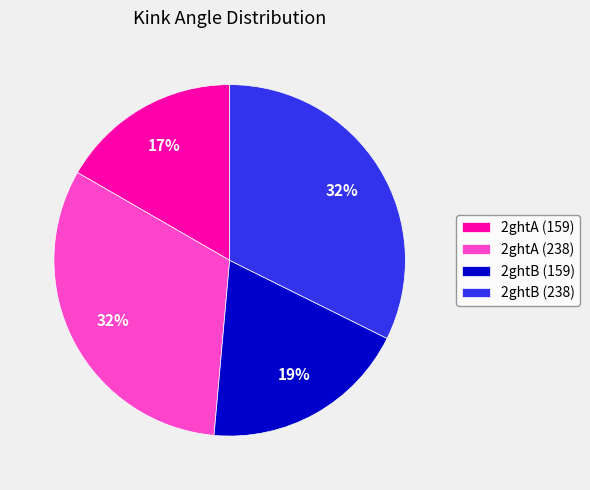

How many segments does this pie chart have?

4